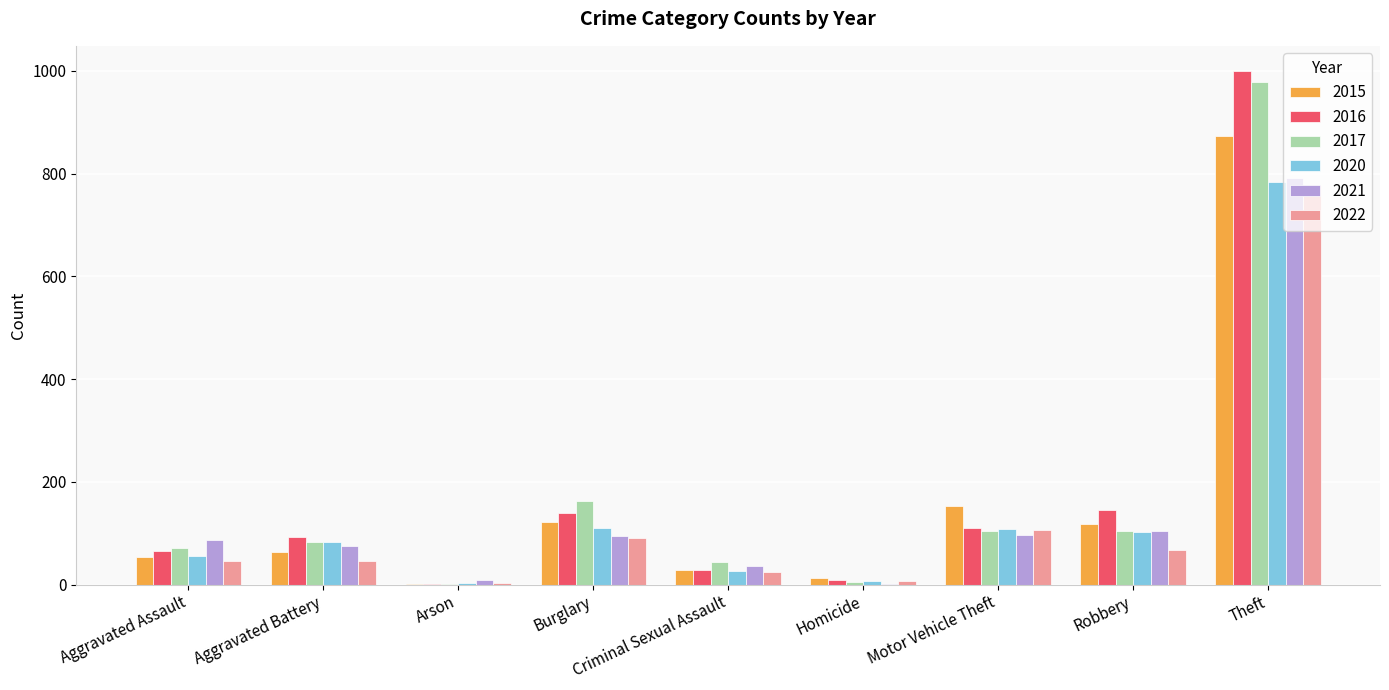

At which category is the sum across all series the highest?

Theft